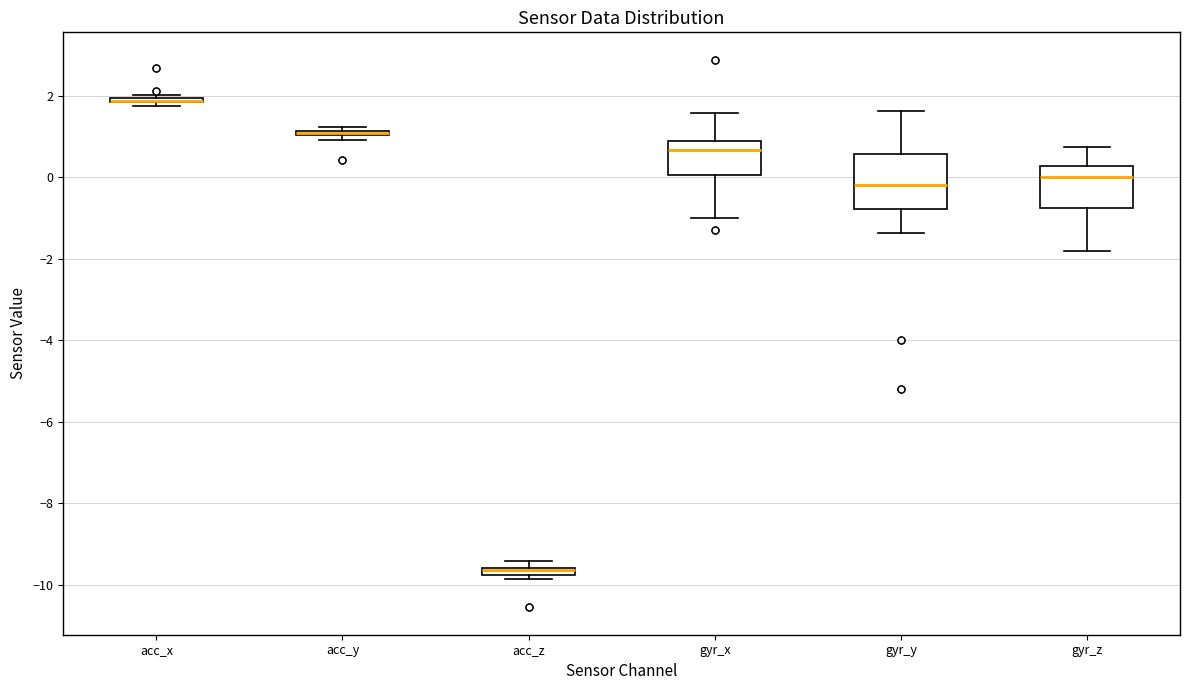

Comparing the boxes themselves (not the whiskers), which one is the tallest?

gyr_y